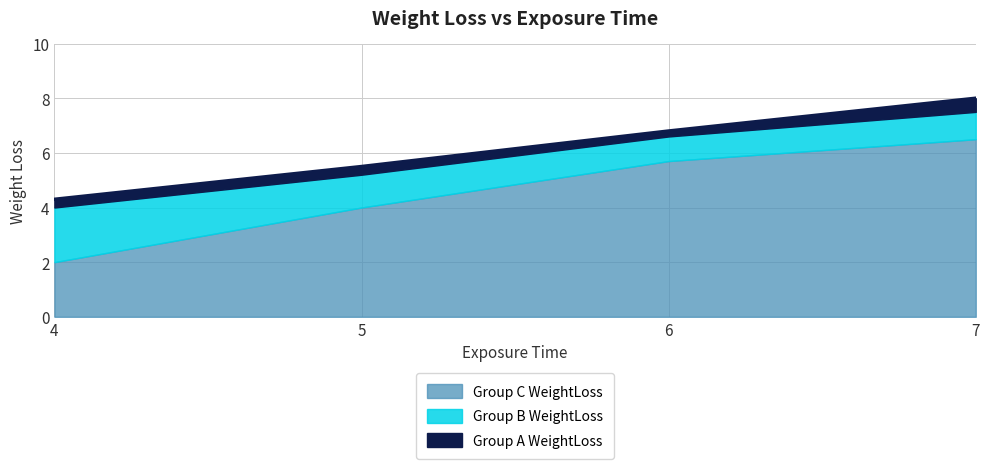

Does the chart display data point markers on the line(s)?

No